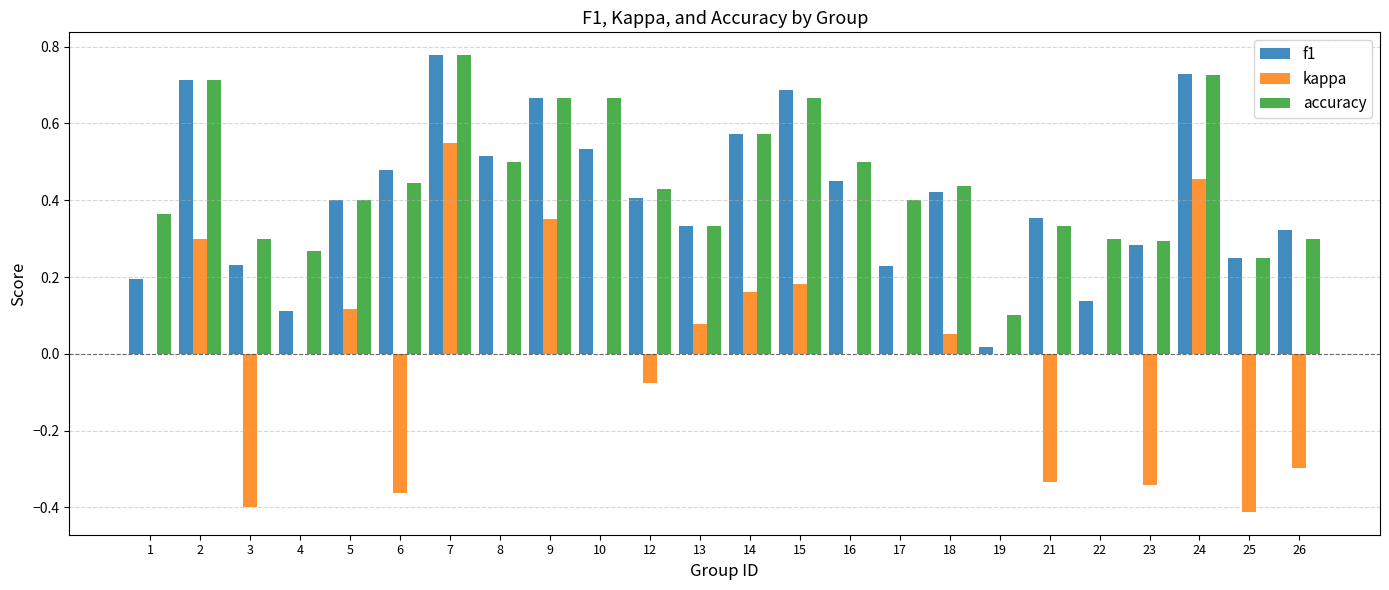

What is the total value across all series at 16?

1.0